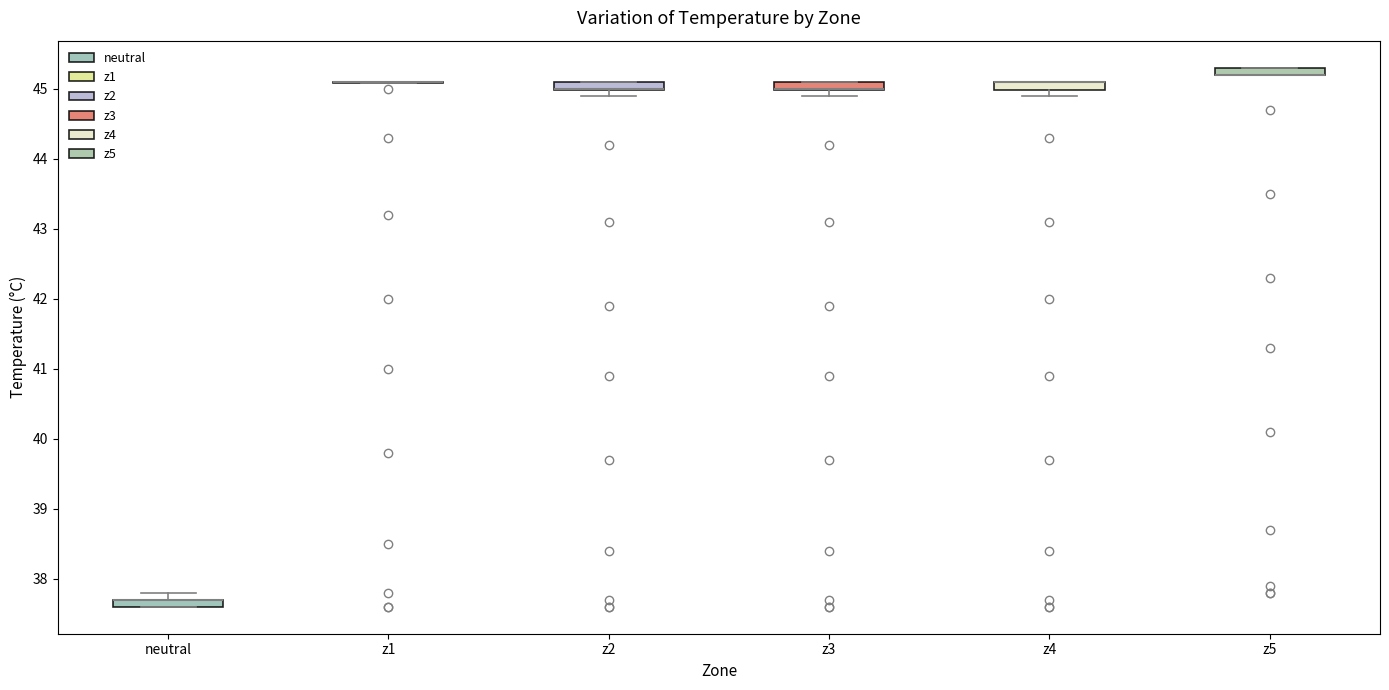

Where is the lower edge of the box for neutral on the y-axis? The values are not printed on the chart, so give them approximately, as read against the axis.

37.6